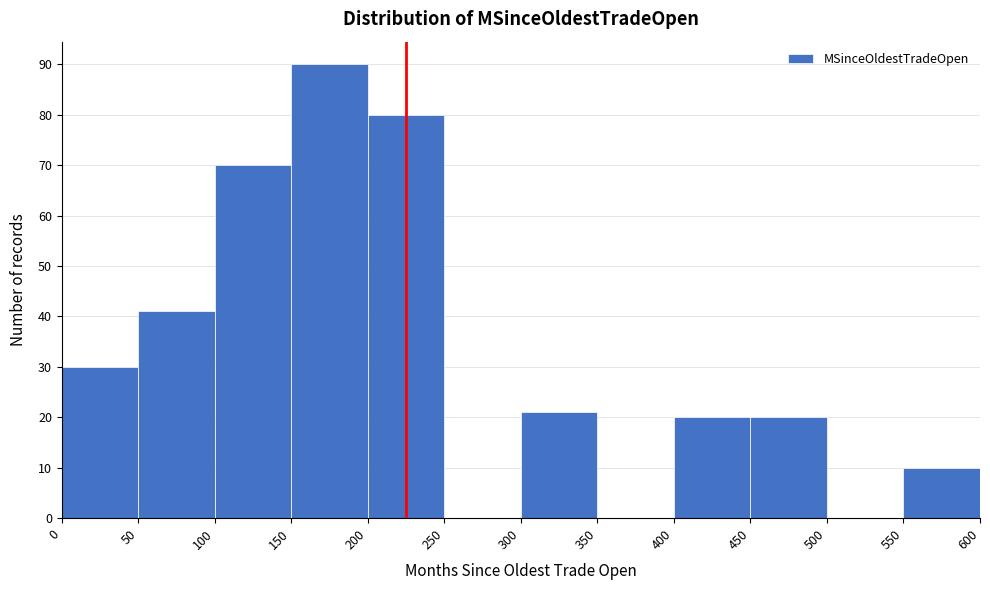

Reading left to right, list every bar in this chart as the range it spans on the x-axis followed by its height. The values are not printed on the chart, so give them approximately, as read against the axis.

0 to 50: 30
50 to 100: 41
100 to 150: 70
150 to 200: 90
200 to 250: 80
250 to 300: 0
300 to 350: 21
350 to 400: 0
400 to 450: 20
450 to 500: 20
500 to 550: 0
550 to 600: 10